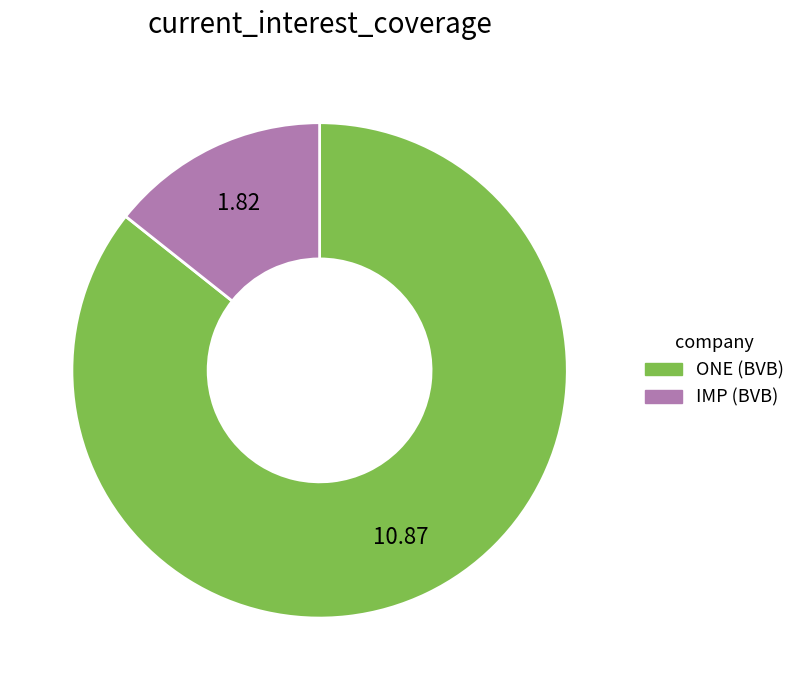

Is there any slice that represents more than half of the pie?

Yes